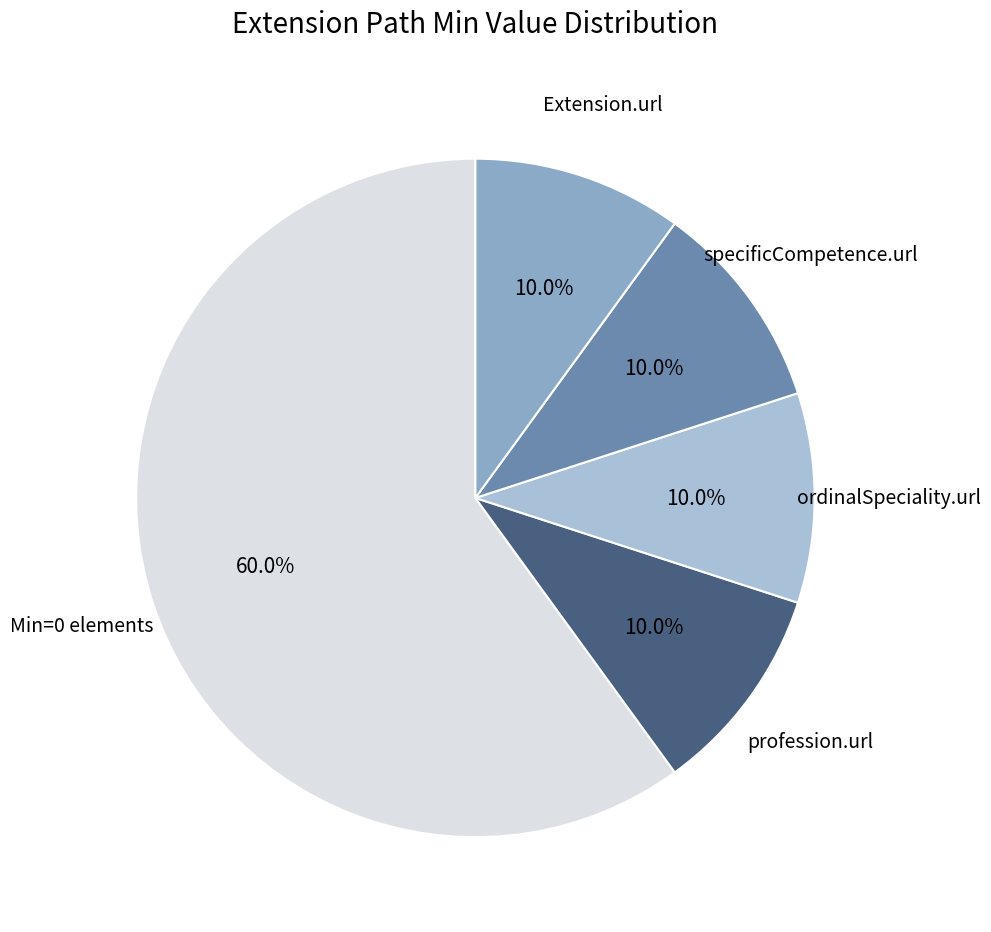

What is the largest slice in the pie chart?

Min=0 elements